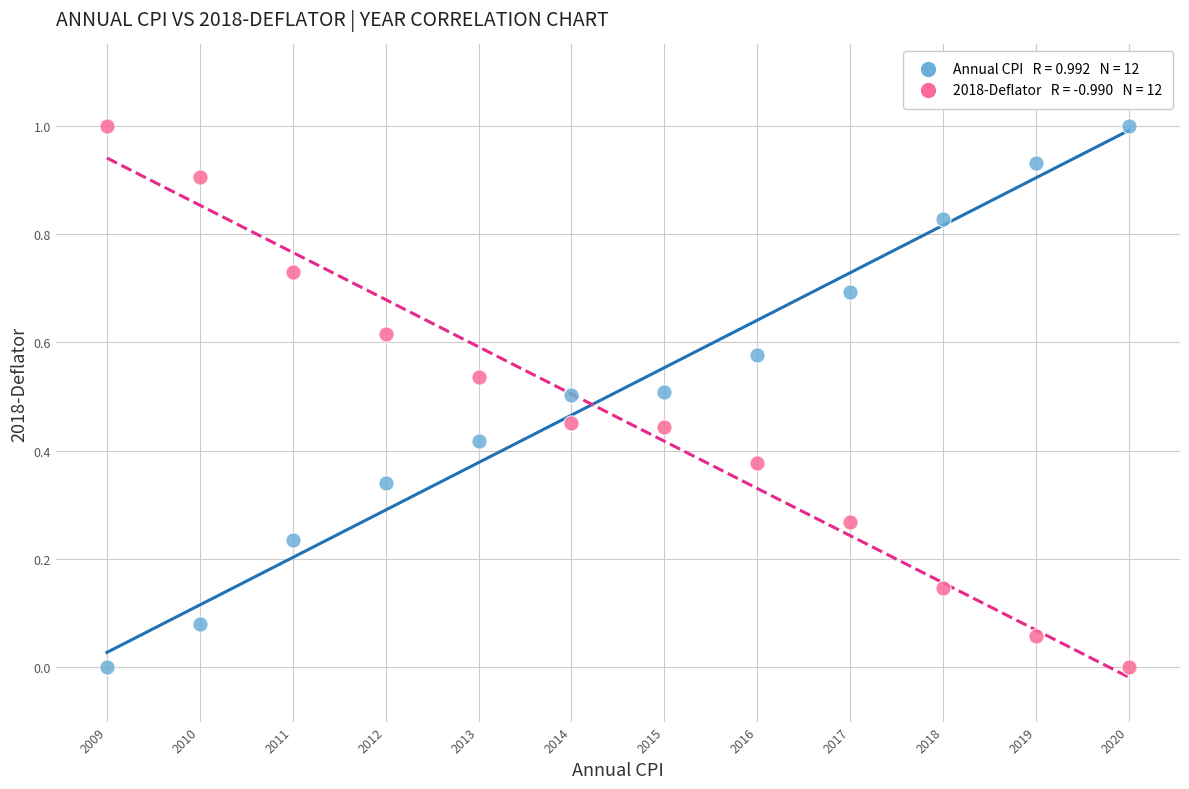

Across all data points, what is the range of X values (max minus min)?

1.0